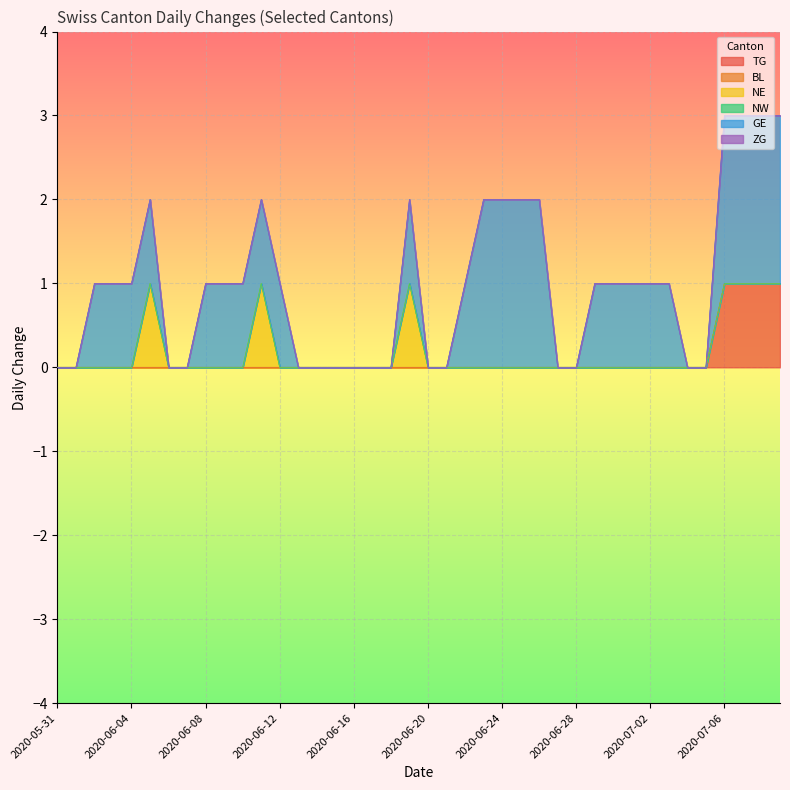

Rank the categories by BL value from lowest to highest.

2020-05-31, 2020-06-01, 2020-06-02, 2020-06-03, 2020-06-04, 2020-06-05, 2020-06-06, 2020-06-07, 2020-06-08, 2020-06-09, 2020-06-10, 2020-06-11, 2020-06-12, 2020-06-13, 2020-06-14, 2020-06-15, 2020-06-16, 2020-06-17, 2020-06-18, 2020-06-19, 2020-06-20, 2020-06-21, 2020-06-22, 2020-06-23, 2020-06-24, 2020-06-25, 2020-06-26, 2020-06-27, 2020-06-28, 2020-06-29, 2020-06-30, 2020-07-01, 2020-07-02, 2020-07-03, 2020-07-04, 2020-07-05, 2020-07-06, 2020-07-07, 2020-07-08, 2020-07-09